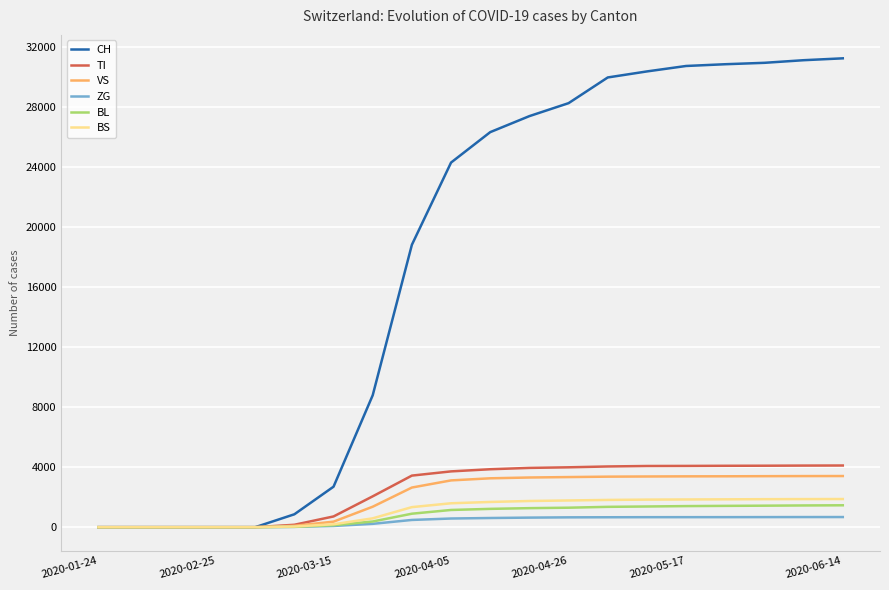

Which series has the largest range (max minus min)?

CH